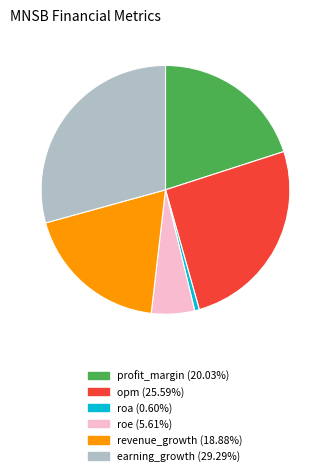

Which has a higher value, roe or earning_growth?

earning_growth